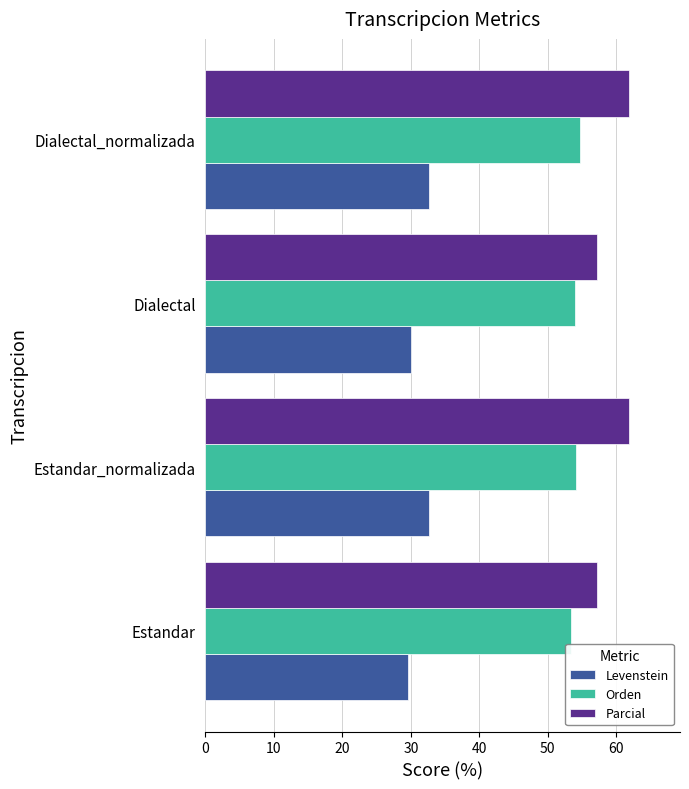

What is the spread (max minus min) of values at Estandar_normalizada?

29.2